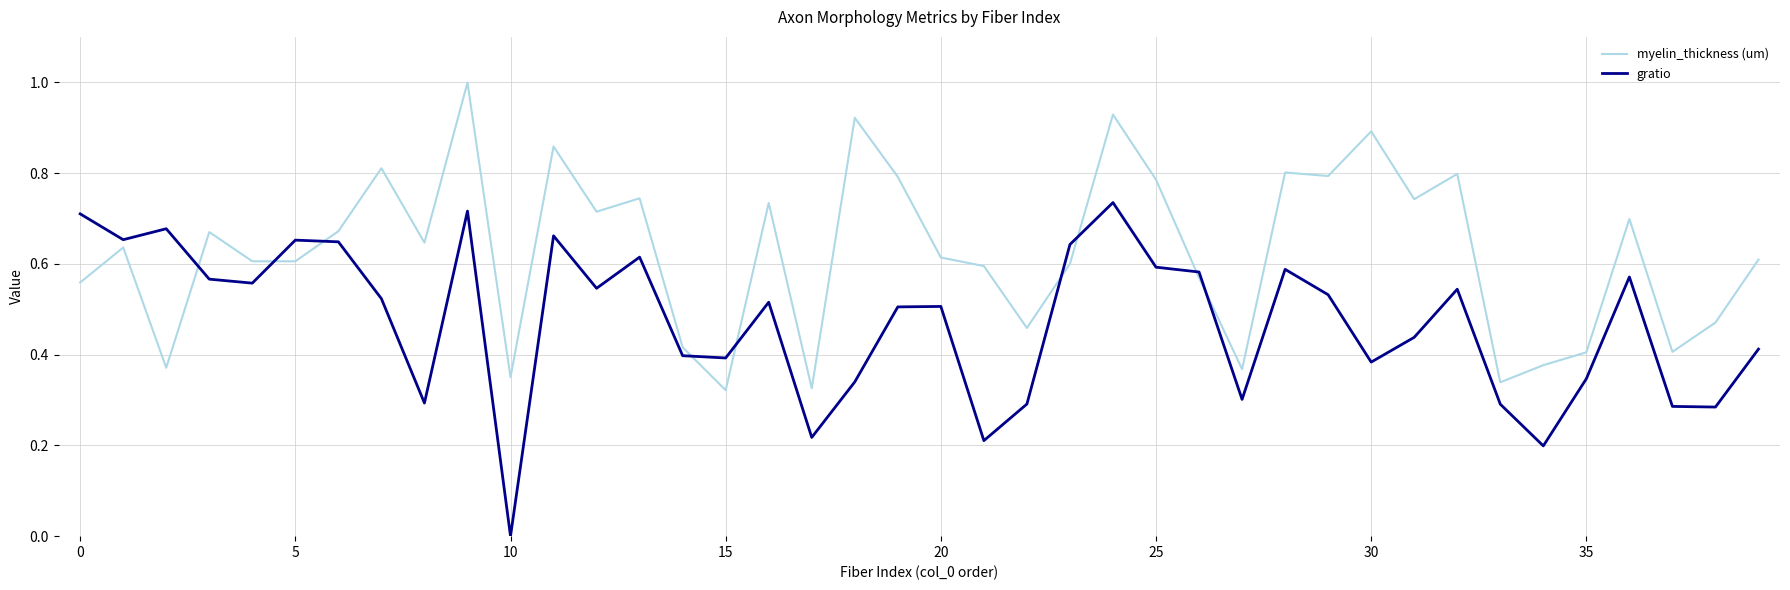

What is the greatest value displayed?

1.0